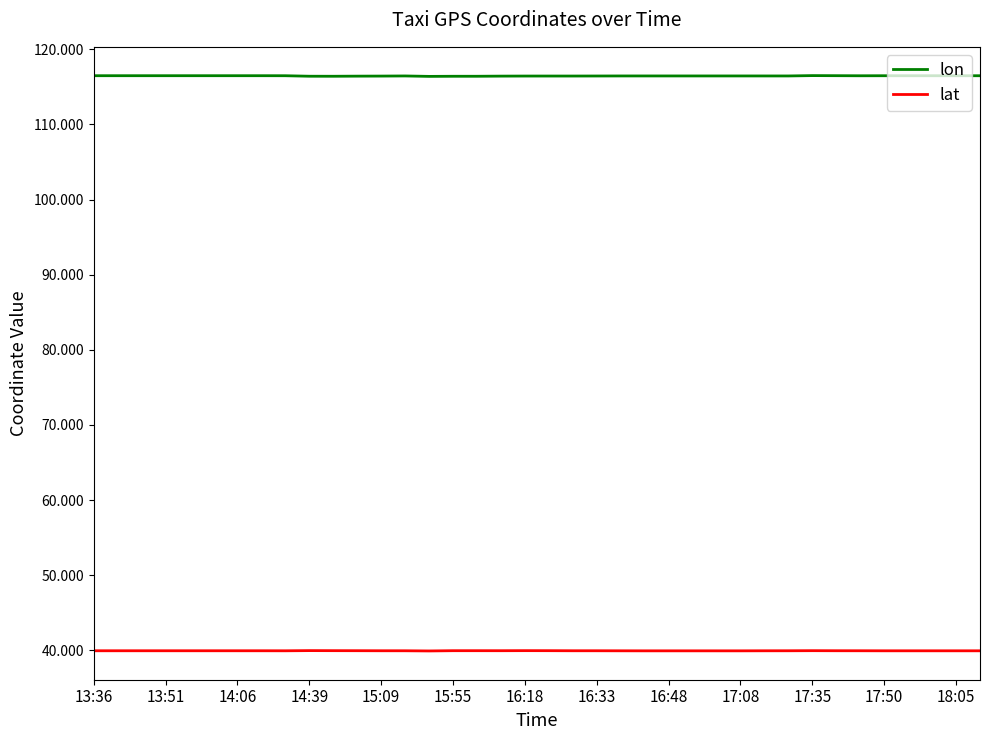

True or false: lat and lon cross at least once.

False